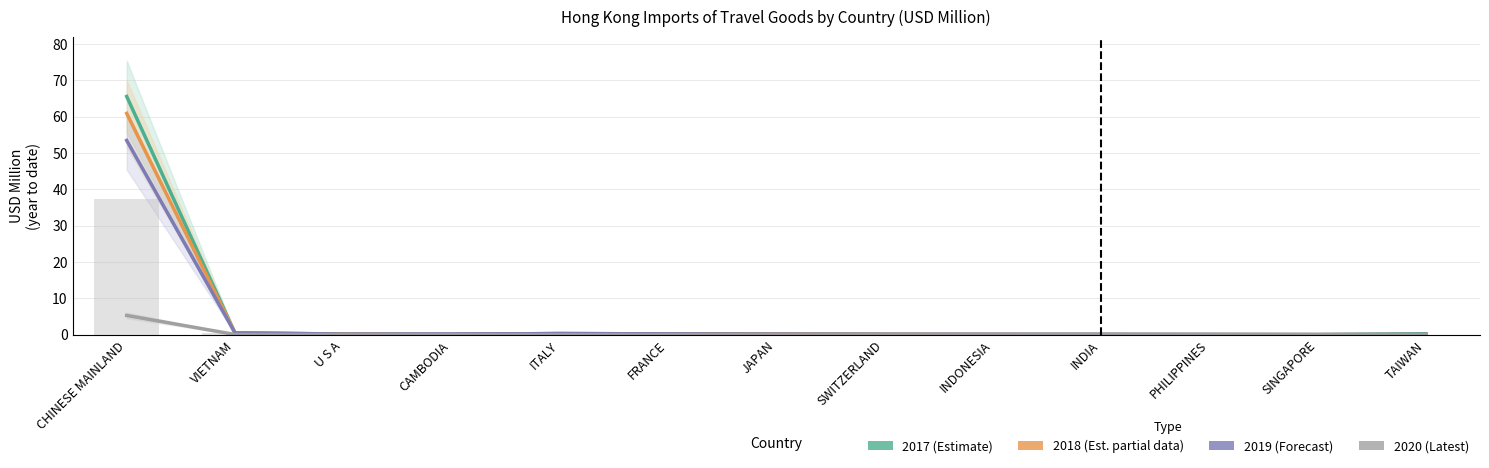

Which has a higher value, VIETNAM or ITALY?

VIETNAM